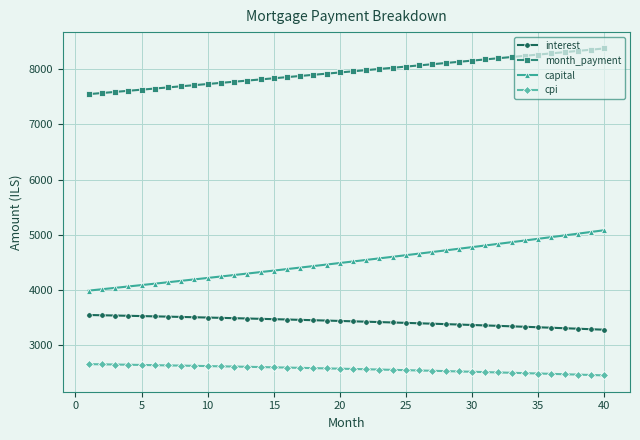

What is the lowest value of the month_payment series?

7542.8